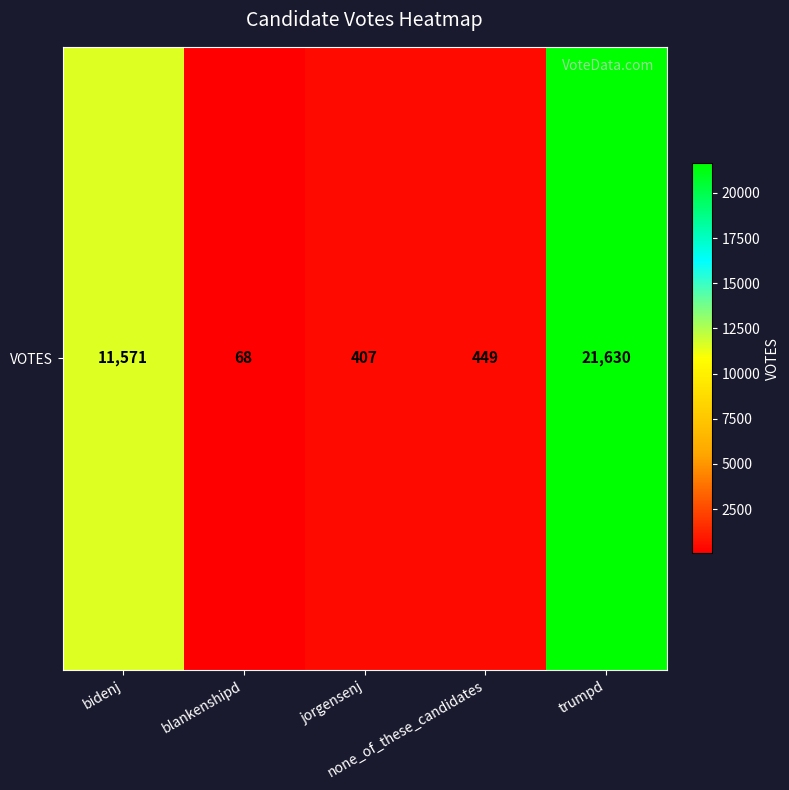

At which category does the chart reach its peak across all series?

trumpd